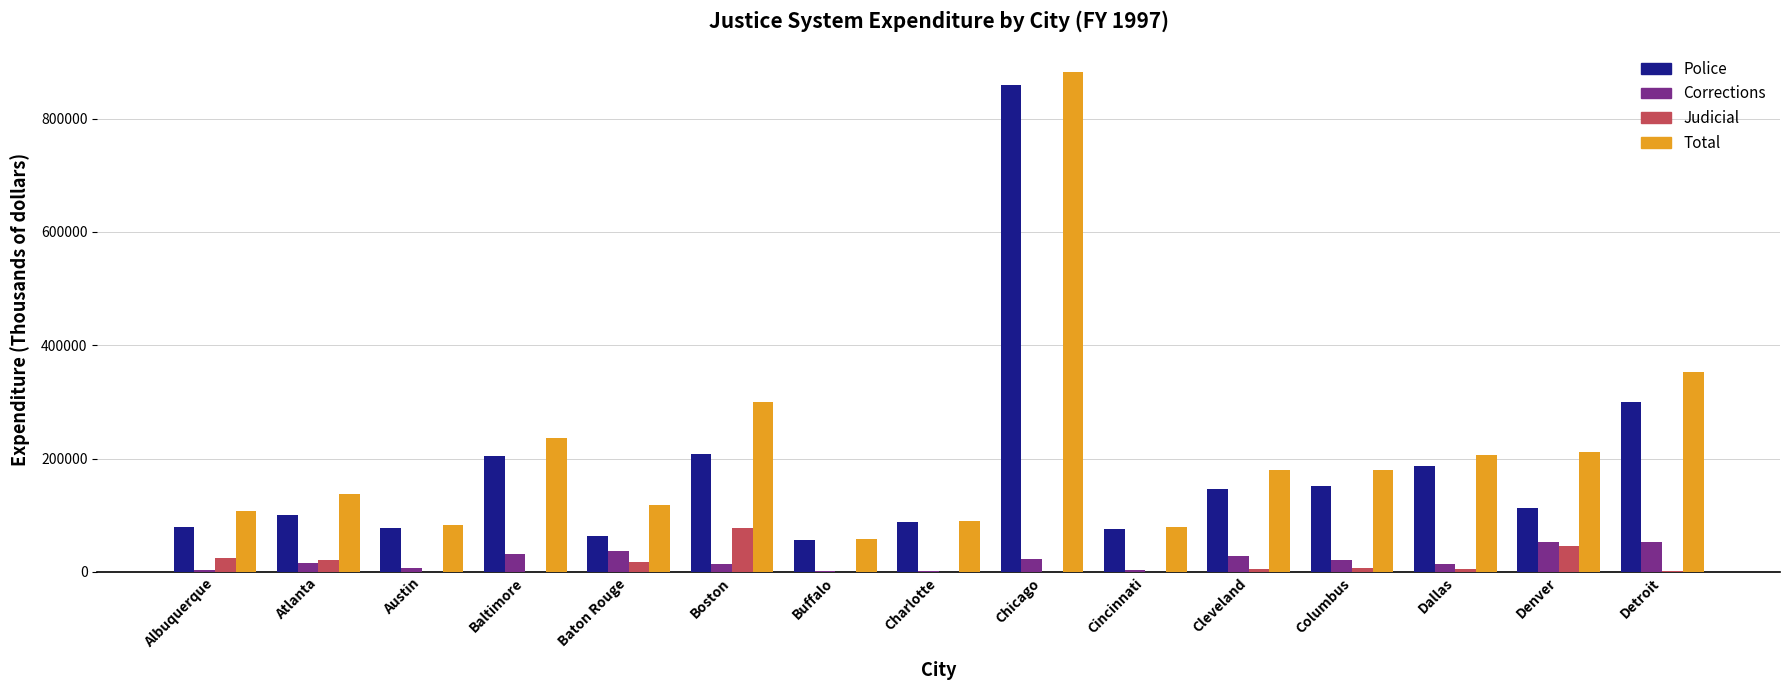

Which series has the largest total across all categories?

Total